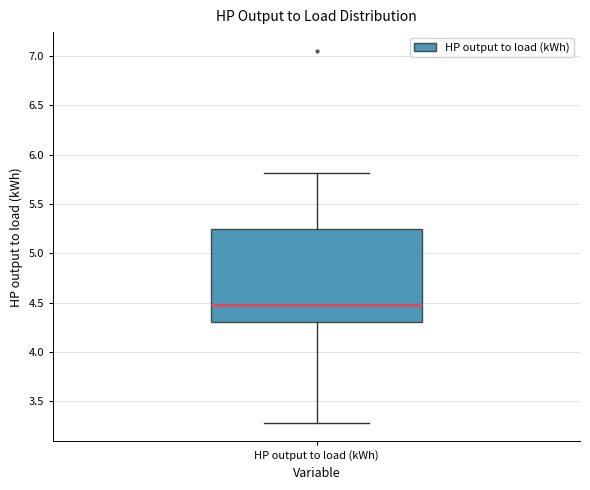

Transcribe this box plot: give where the median line is, the range the box spans, and where the two whiskers end, as read against the y-axis. The values are not printed on the chart, so give them approximately, as read against the axis.

median 4.50, box 4.30 to 5.25, whiskers 3.30 to 5.80